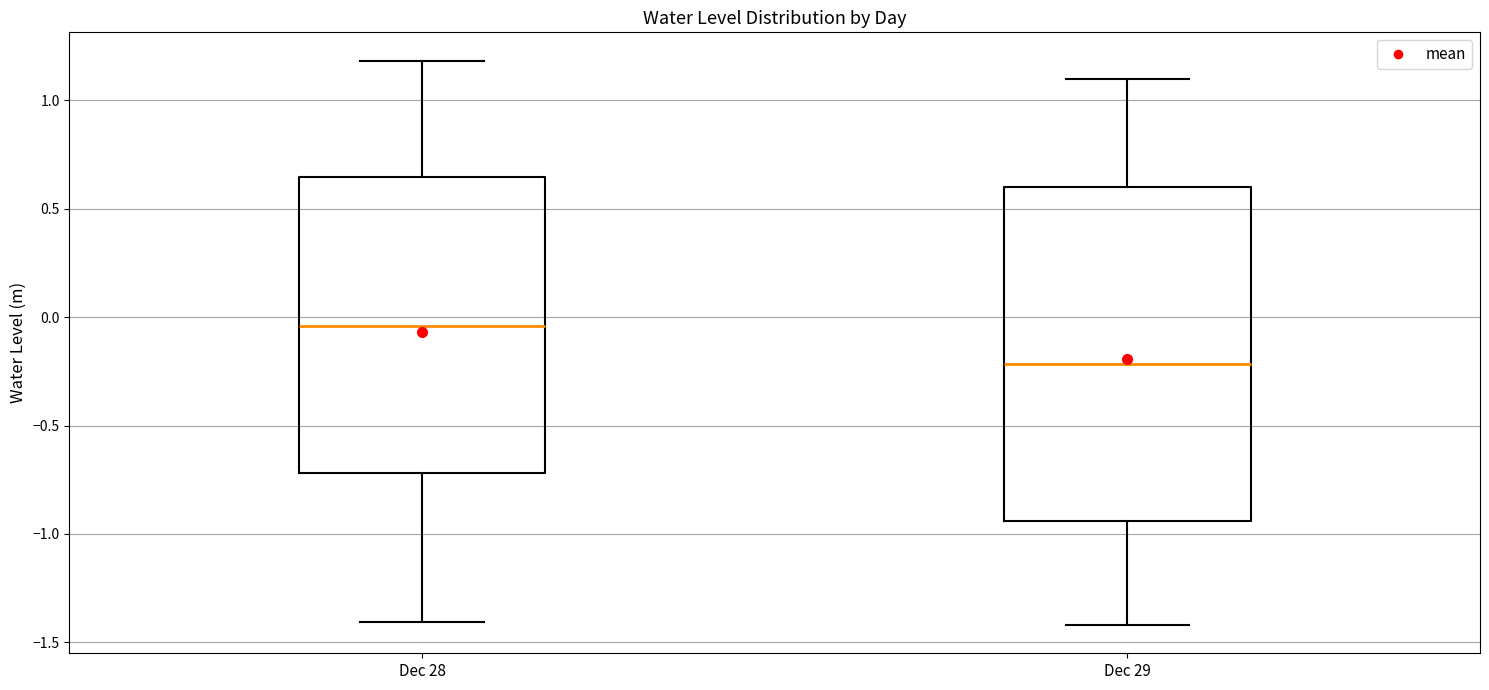

Which box's median line is the lowest?

Dec 29